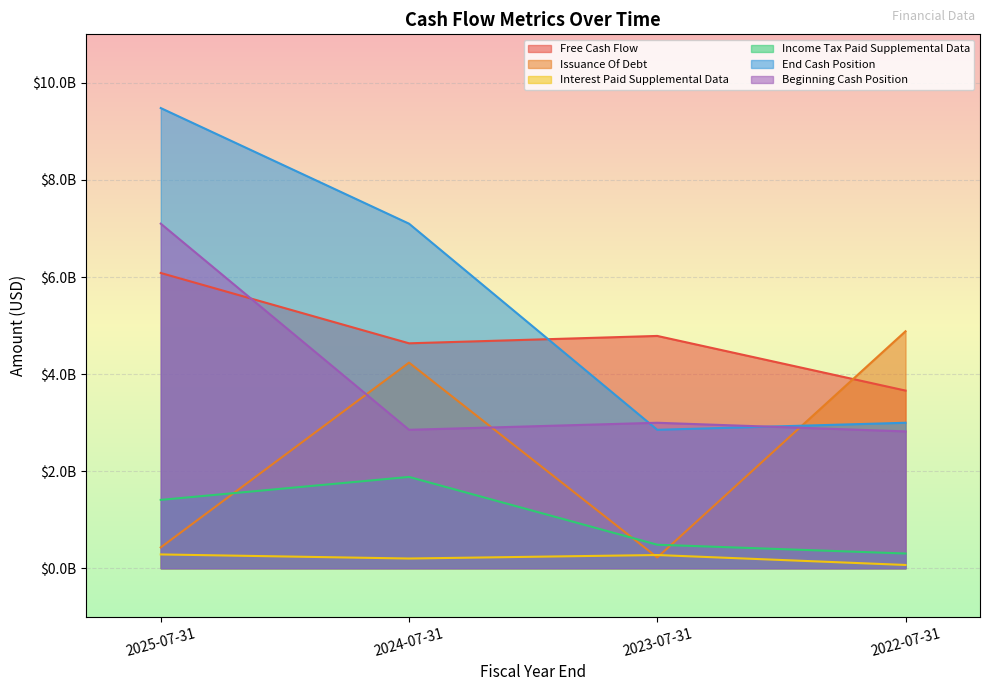

Reading left to right, list all the values displayed in this chart.

Free Cash Flow: 6083000000	4634000000	4786000000	3660000000
Issuance Of Debt: 429000000	4236000000	222000000	4882000000
Interest Paid Supplemental Data: 284000000	200000000	272000000	67000000
Income Tax Paid Supplemental Data: 1408000000	1881000000	484000000	303000000
End Cash Position: 9481000000	7099000000	2852000000	2997000000
Beginning Cash Position: 7099000000	2852000000	2997000000	2819000000